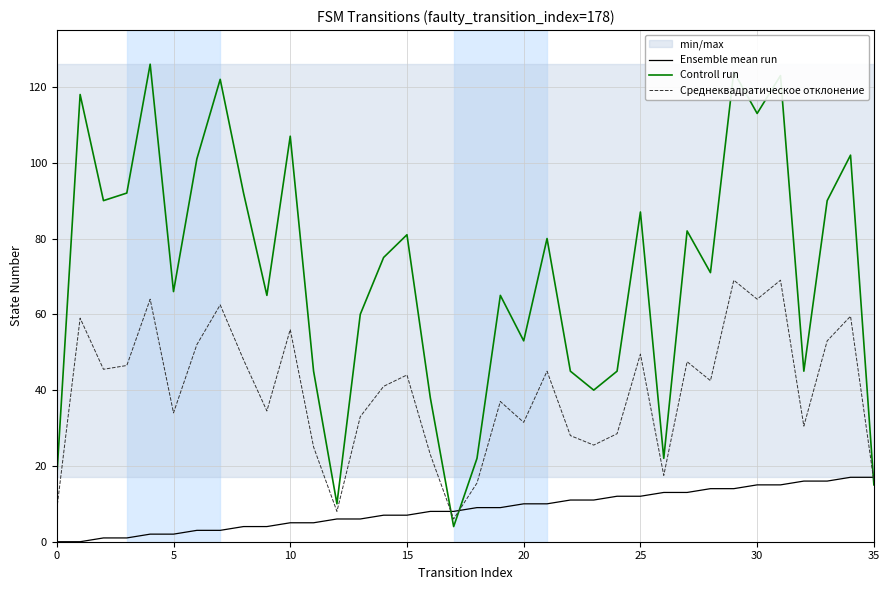

True or false: Среднеквадратическое отклонение has more than 0 points higher than both neighbors.

True